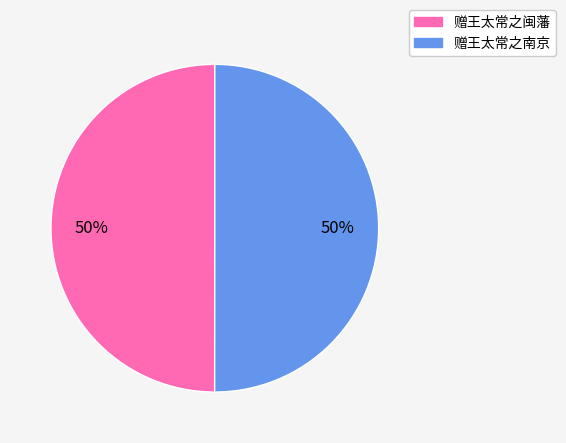

Is it true that 赠王太常之闽藩 is 50% of the pie?

True